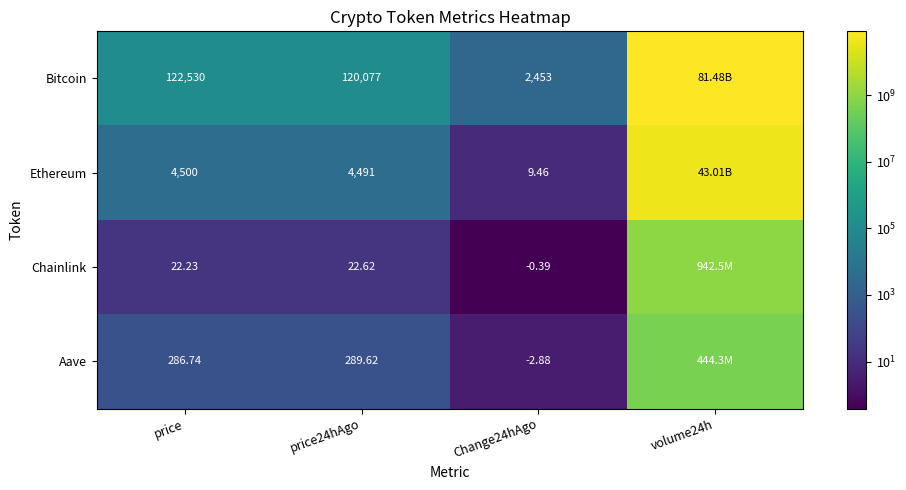

Which series changed the most between price and price24hAgo?

Bitcoin